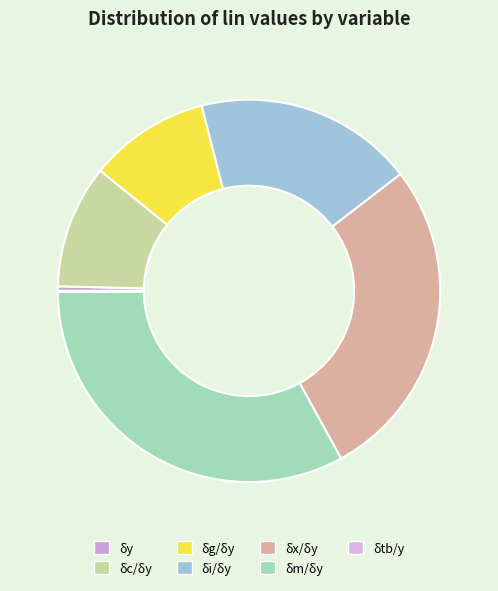

What is the ratio of the value at δg/δy to the value at δc/δy?

1.0